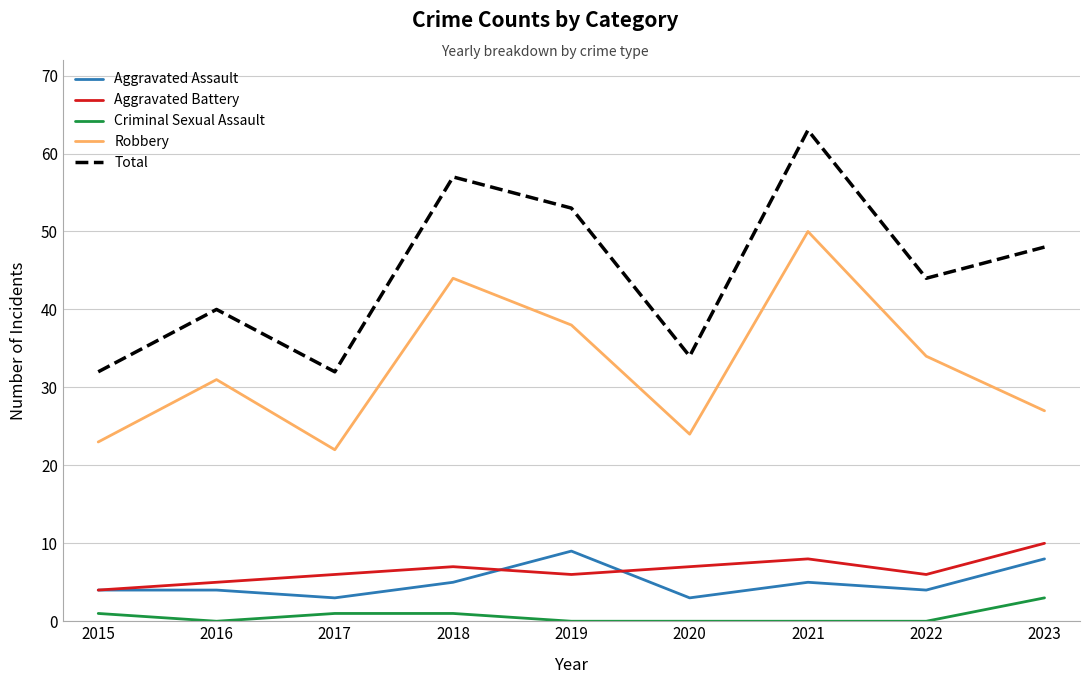

Count the Aggravated Battery values in the range 6 to 7.

5